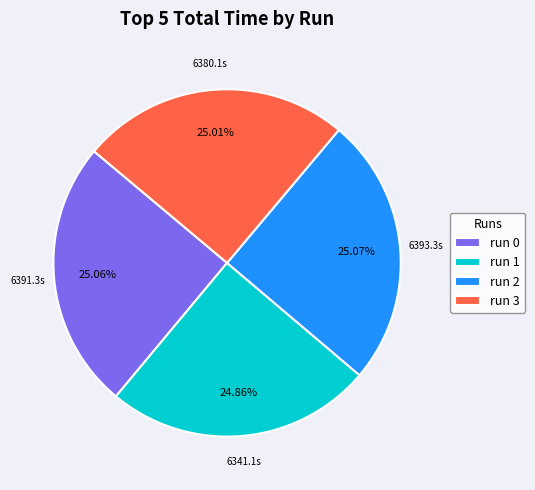

Is there a majority slice in this chart?

No